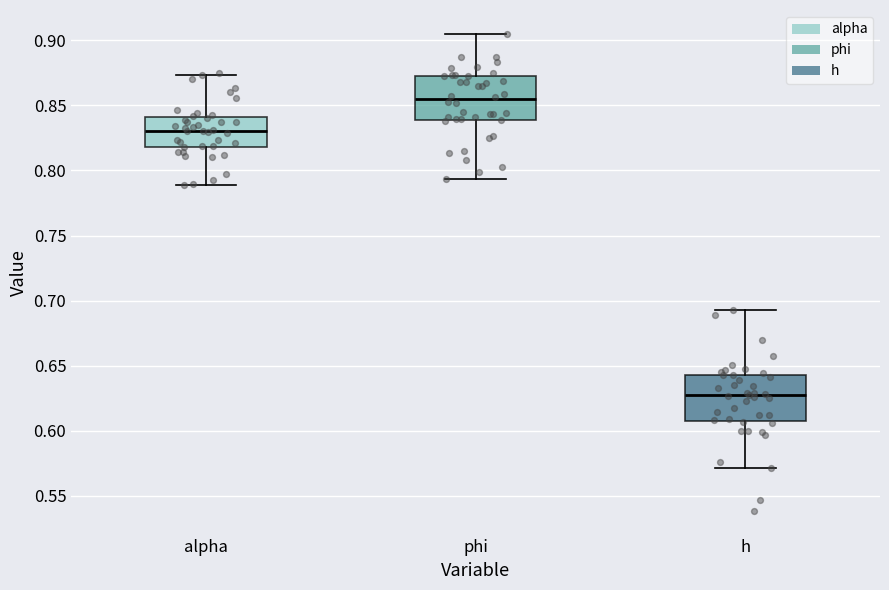

Where is the upper edge of the box for alpha on the y-axis? The values are not printed on the chart, so give them approximately, as read against the axis.

0.840